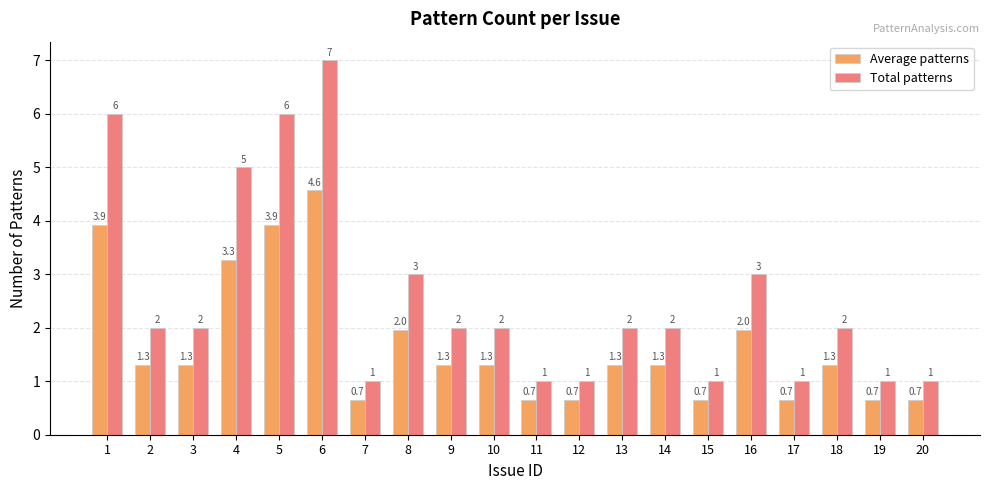

How many bars are there in total?

40